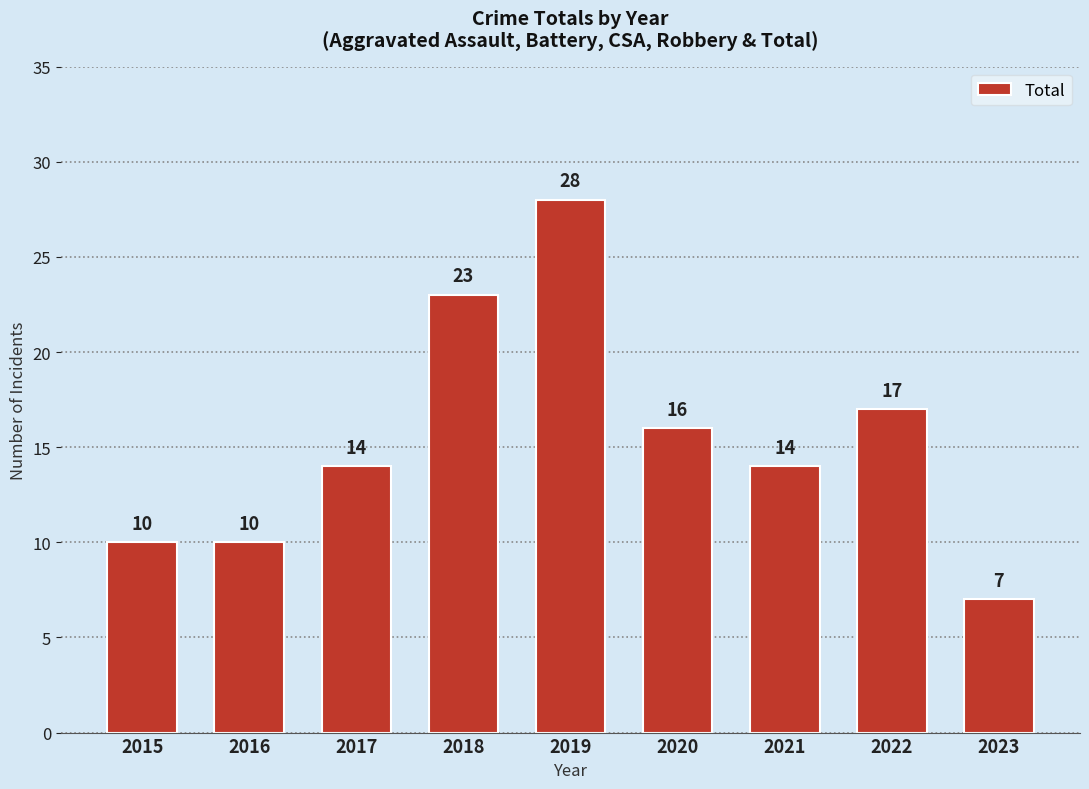

Between 2016 and 2019, which is larger?

2019